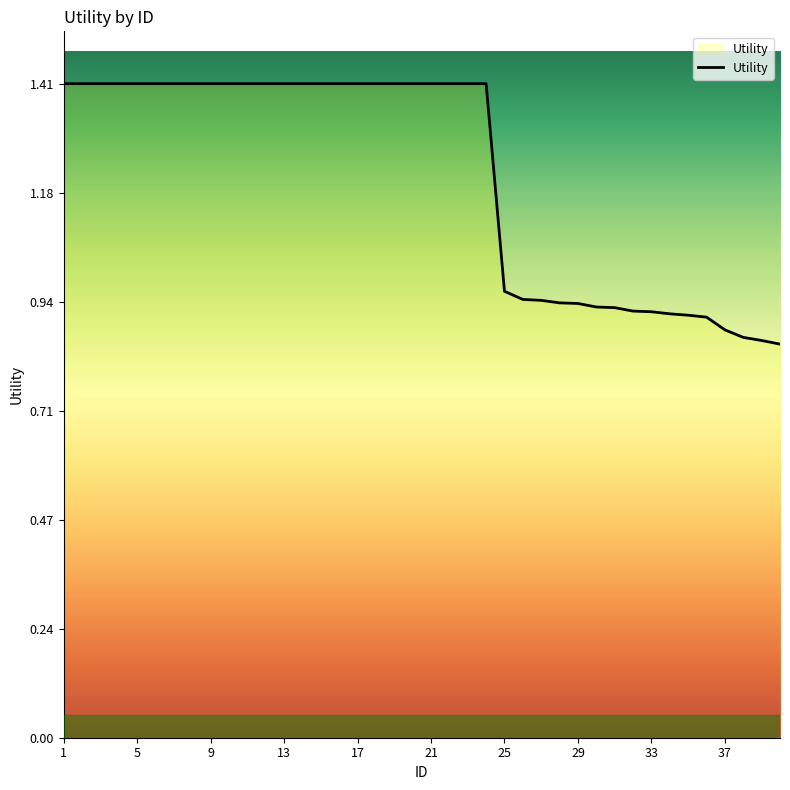

What is the difference between the maximum and minimum values?

0.6